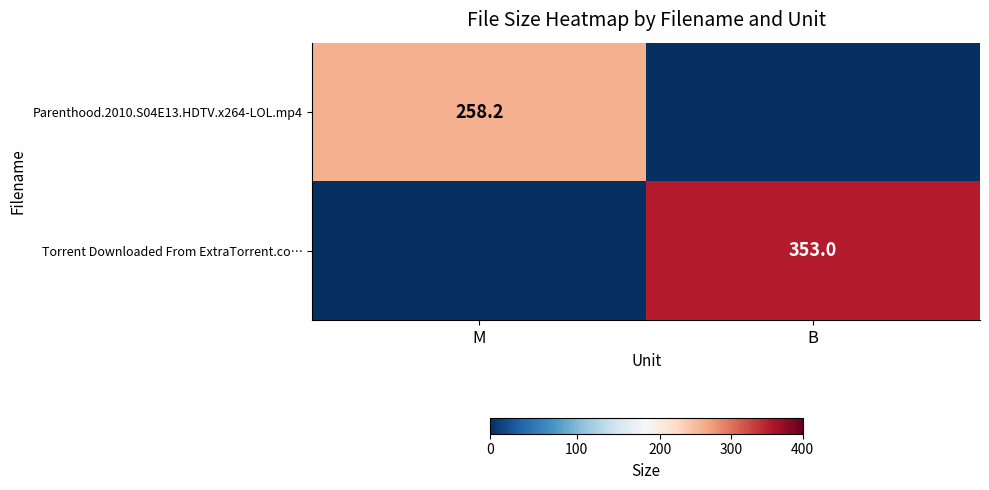

True or false: Parenthood.2010.S04E13.HDTV.x264-LOL.mp4 has a value of 119.1 at M.

False